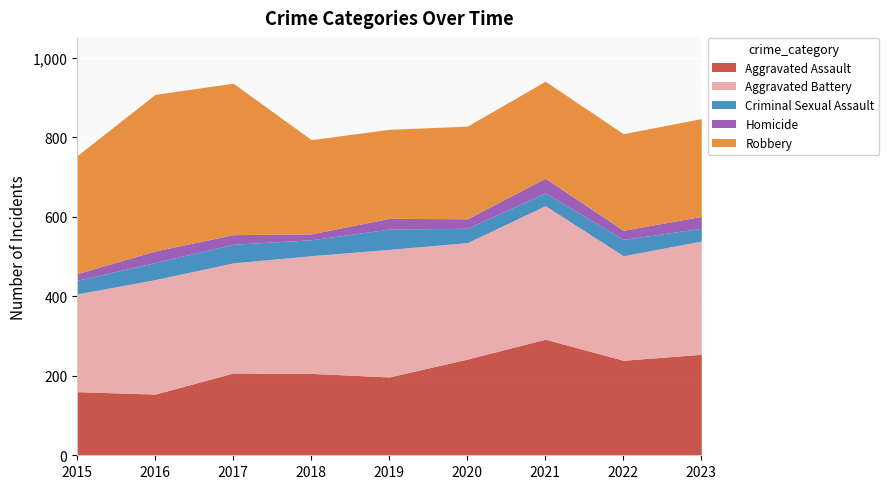

The value of Criminal Sexual Assault at 2018 is 11. True or false?

False